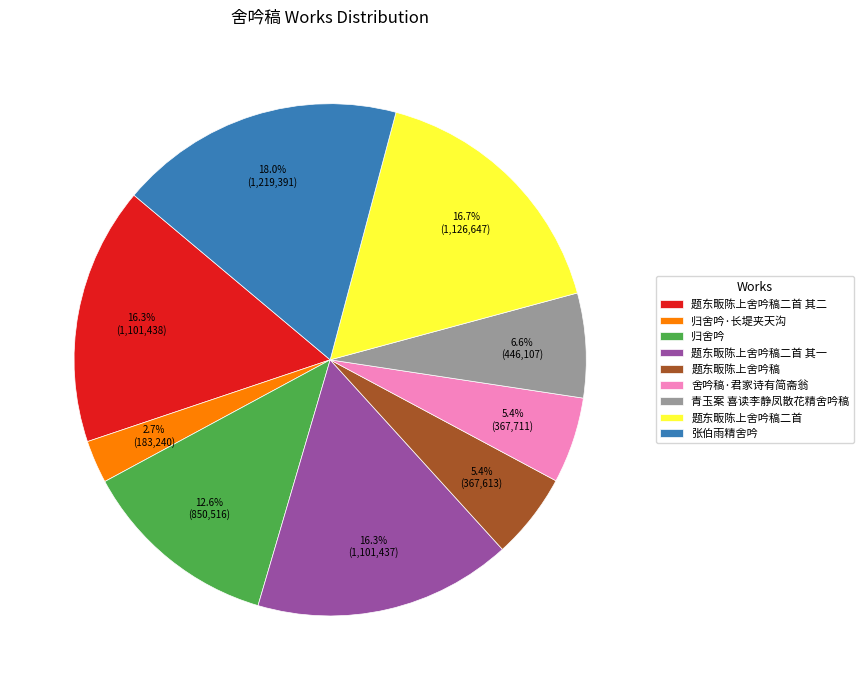

Is the sum of 归舍吟 and 青玉案 喜读李静凤散花精舍吟稿 greater than half?

No